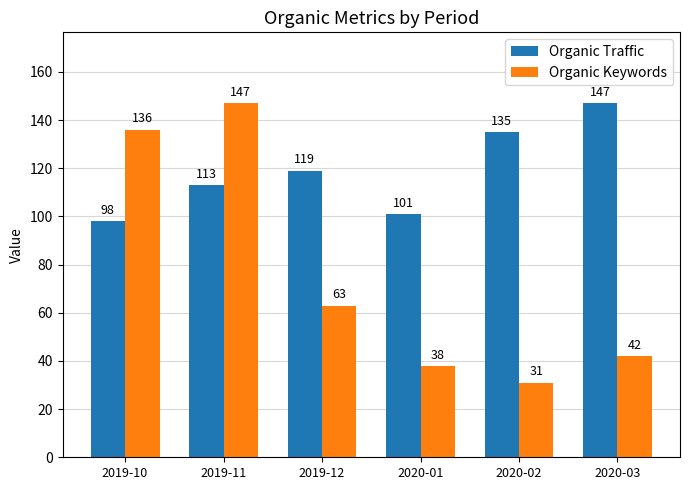

Is it true that Organic Traffic equals 47 at 2019-12?

False